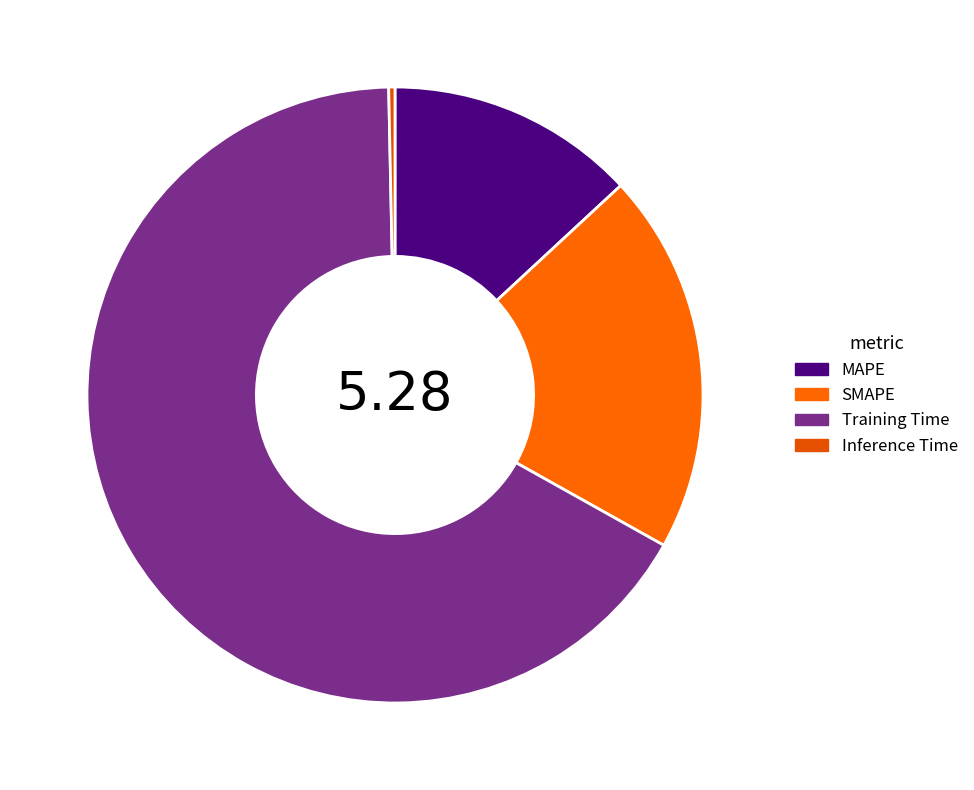

Is there a majority slice in this chart?

Yes